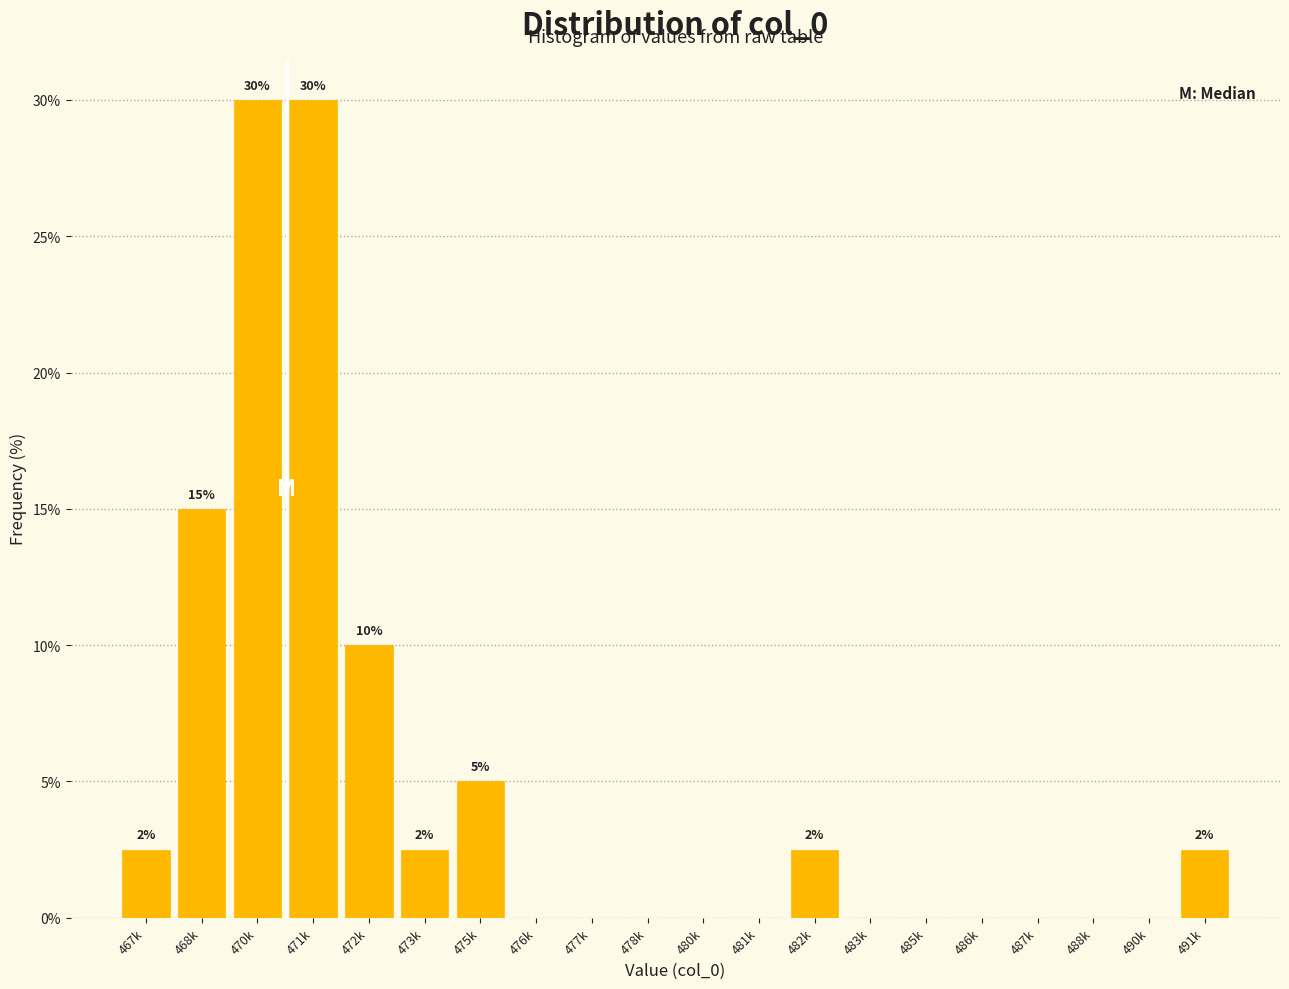

Reading left to right, transcribe all the data shown in this chart.

467k=2.5	468k=15.0	470k=30.0	471k=30.0	472k=10.0	473k=2.5	475k=5.0	476k=0.0	477k=0.0	478k=0.0	480k=0.0	481k=0.0	482k=2.5	483k=0.0	485k=0.0	486k=0.0	487k=0.0	488k=0.0	490k=0.0	491k=2.5